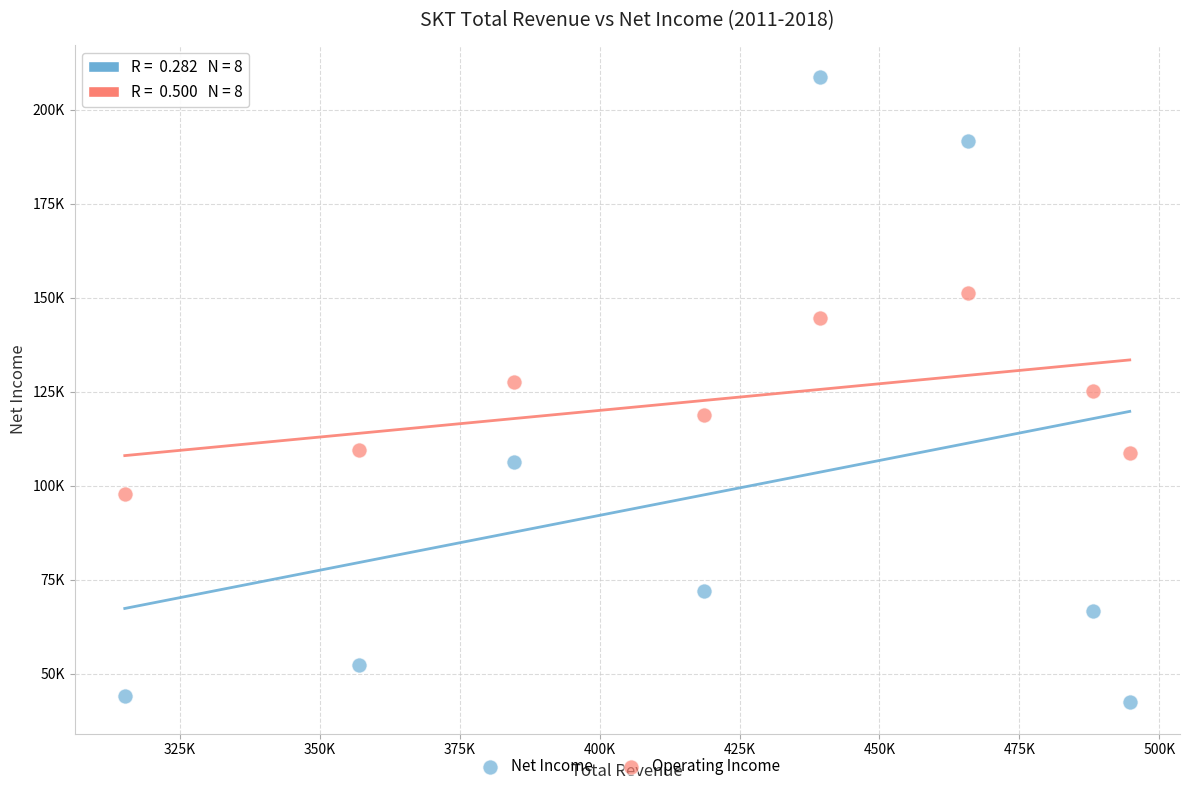

Which series has the largest Y range (max minus min)?

Net Income